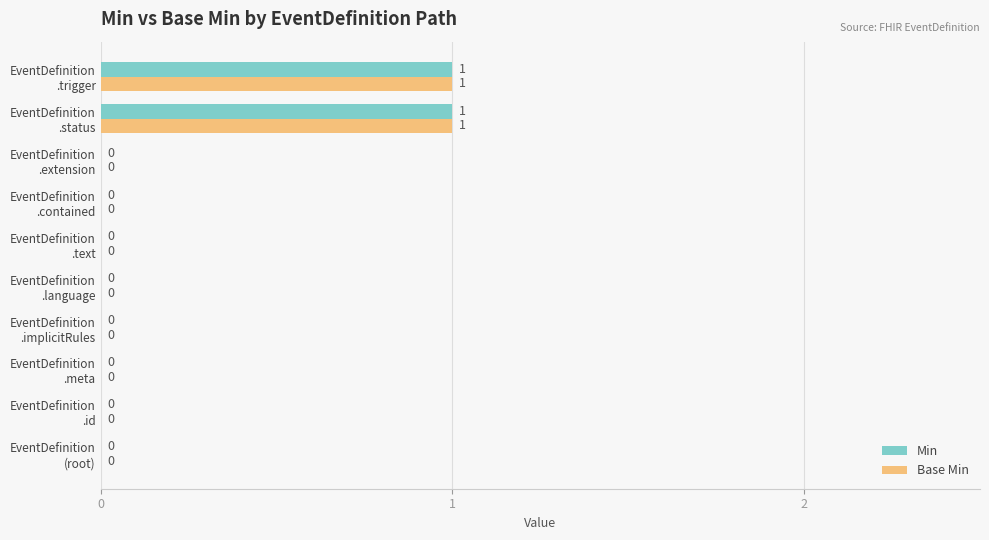

How many Base Min values are between 0 and 1?

10